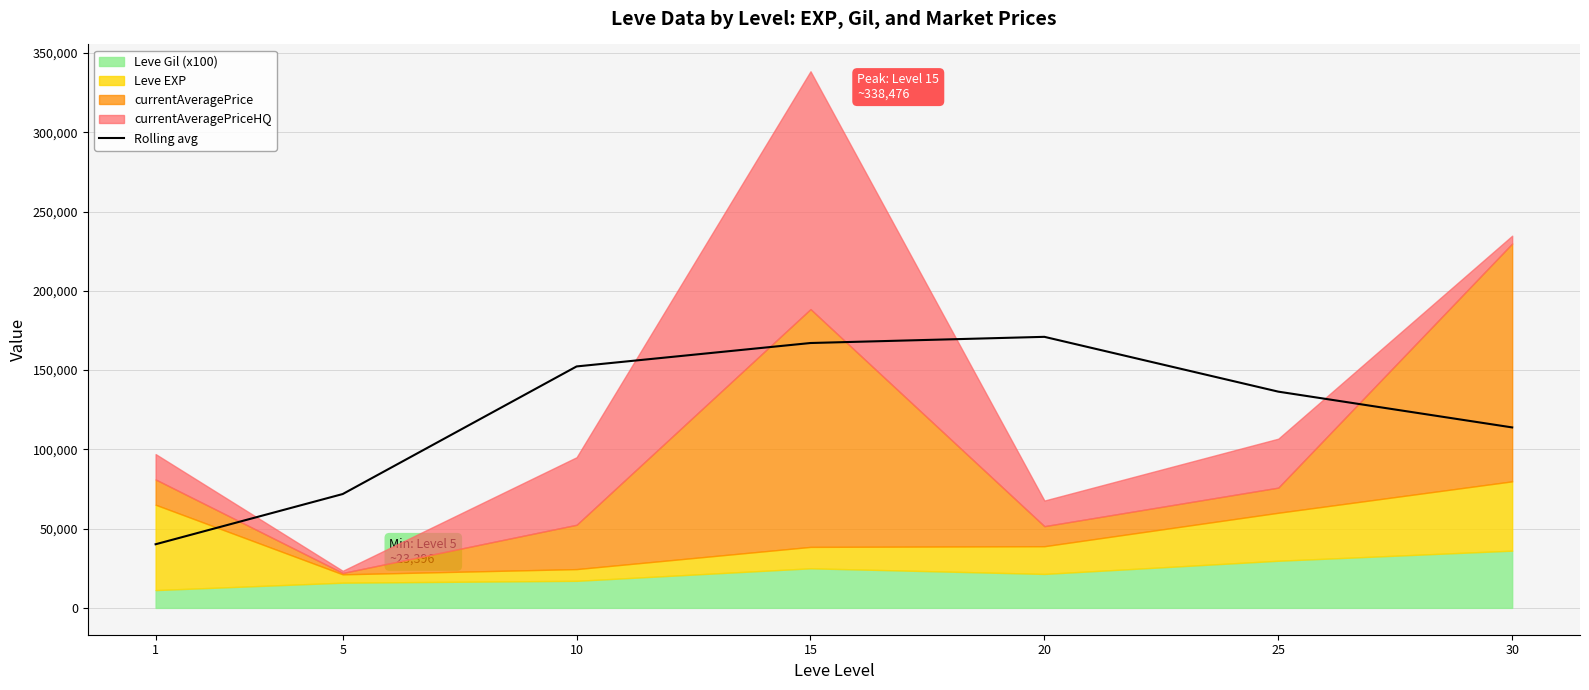

What is the change in value from 1 to 20?

+130831.3